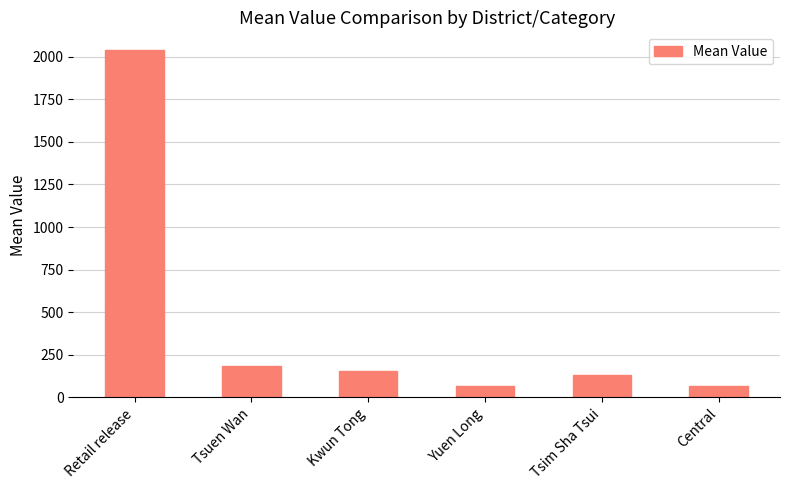

What is the value of the 6th bar from the left?

65.7